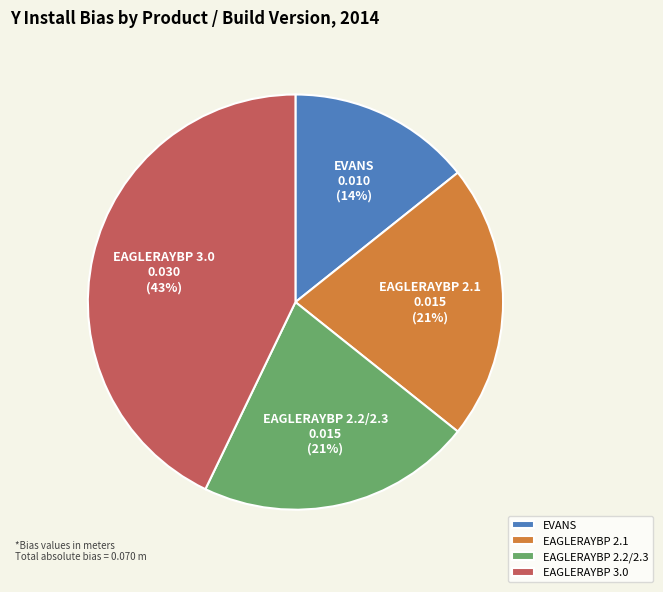

Which has a higher value, EAGLERAYBP 3.0 or EAGLERAYBP 2.2/2.3?

EAGLERAYBP 3.0